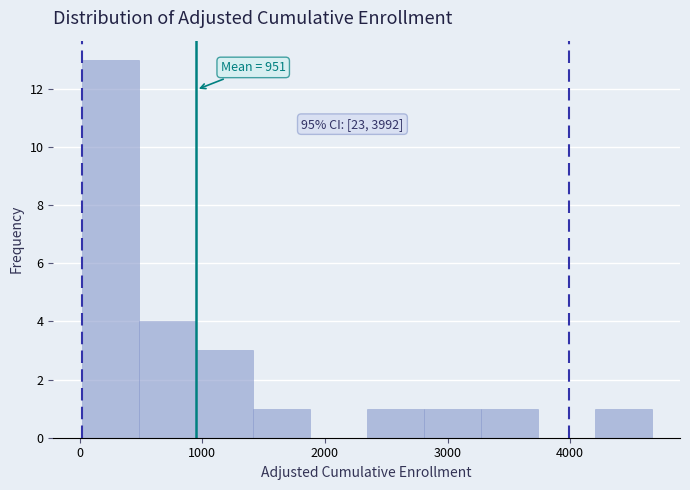

Over which range of the x-axis is the bar tallest?

0 to 500